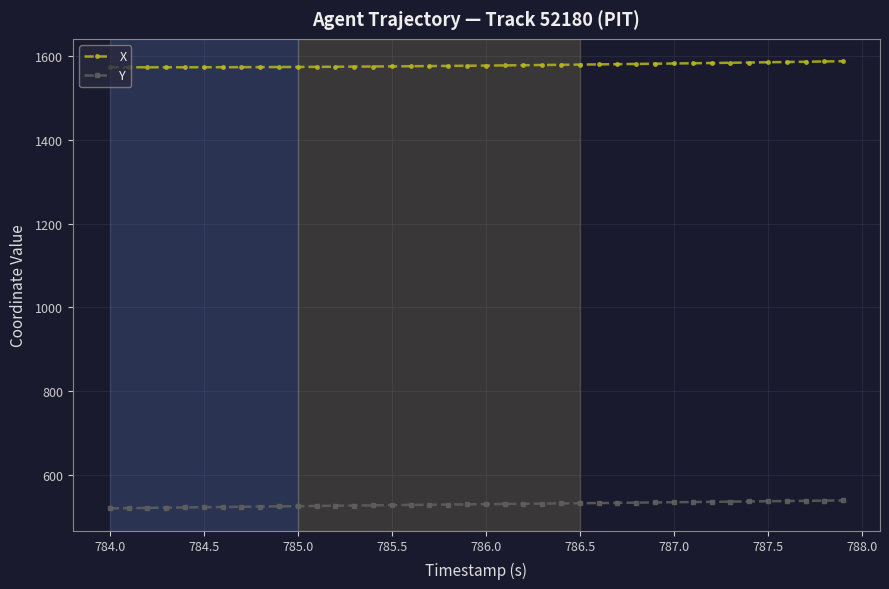

True or false: X and Y intersect in this chart.

False